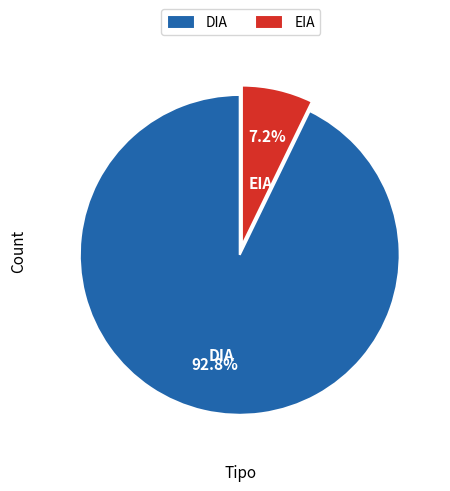

Does DIA represent more than half of the total?

Yes